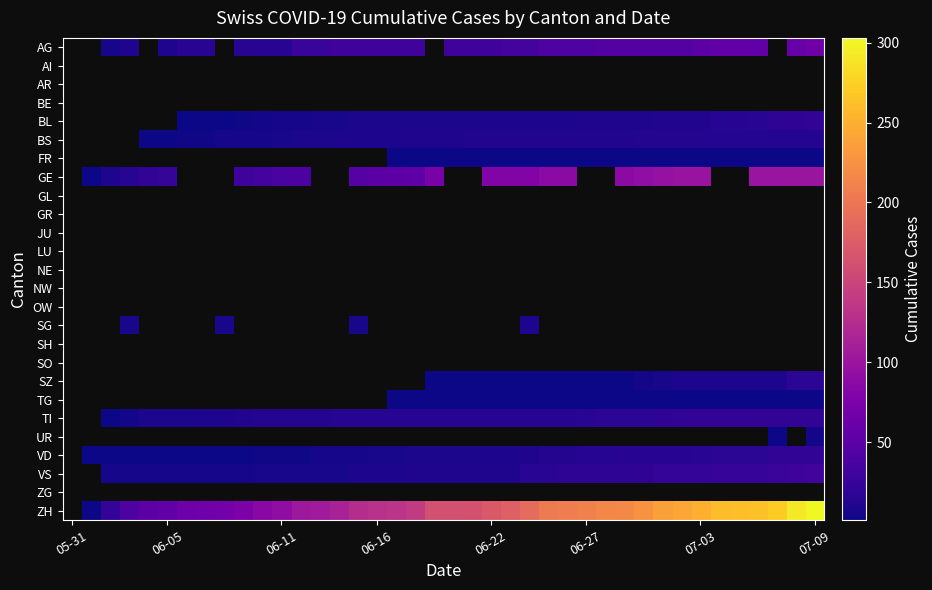

What is the approximate value of ZH at 06-27?

210.0